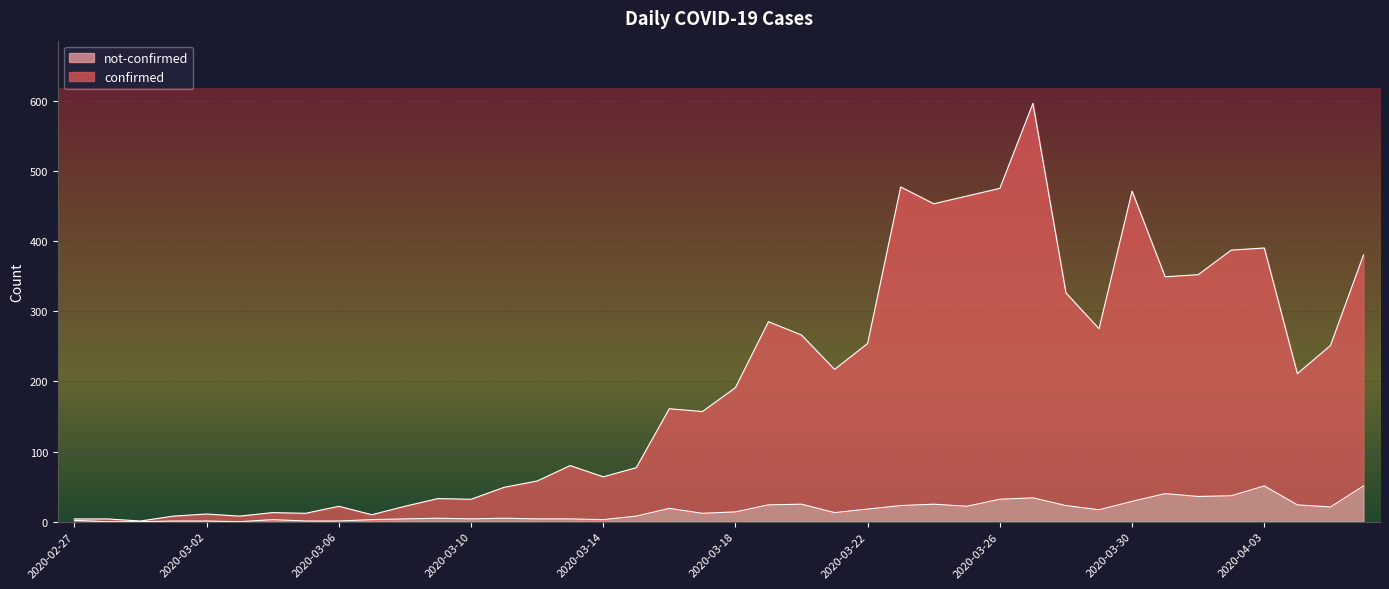

Rank the series by their maximum value, from lowest to highest.

not-confirmed, confirmed